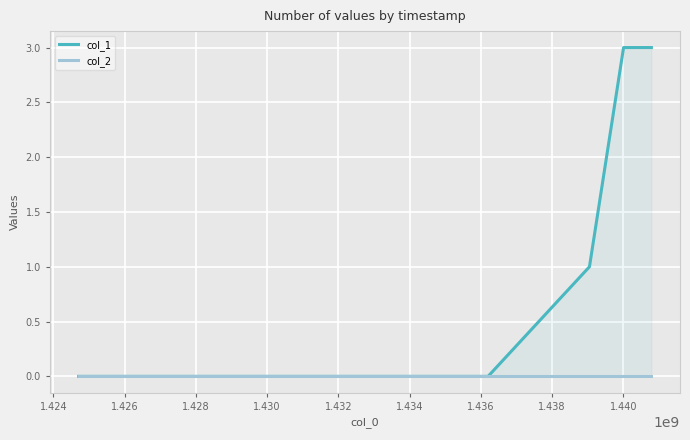

Which series has the widest spread of values?

col_1